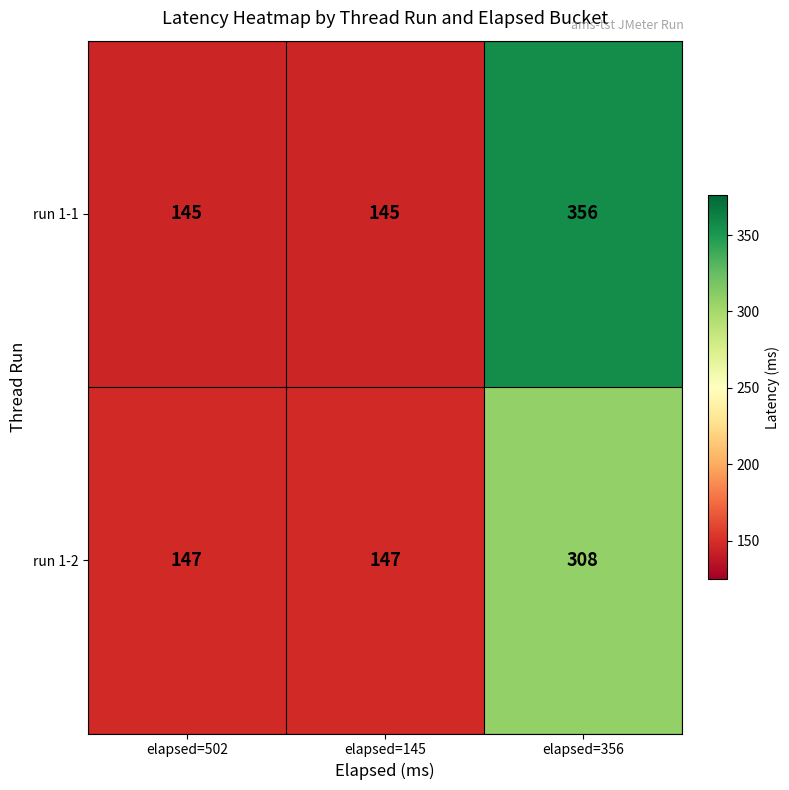

Count the run 1-2 values in the range 147 to 308.

3